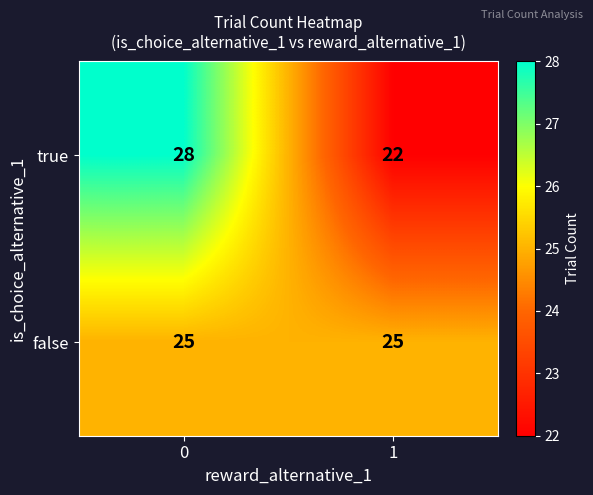

How many distinct data groups are displayed?

2